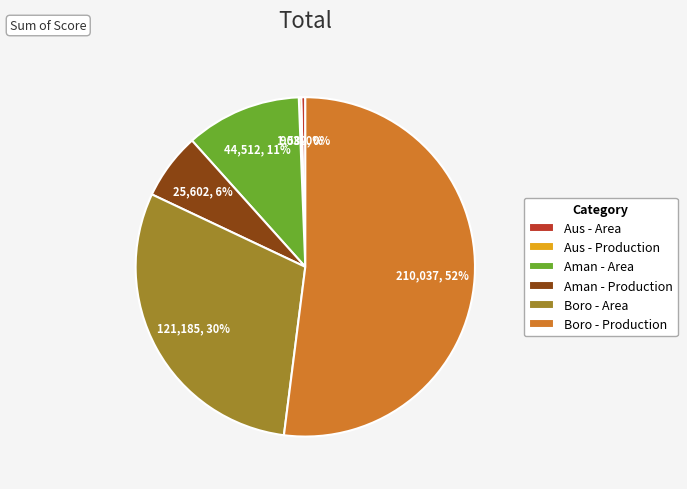

To the nearest percent, what is the difference between the Aus - Area and Aman - Production slice percentages?

6%